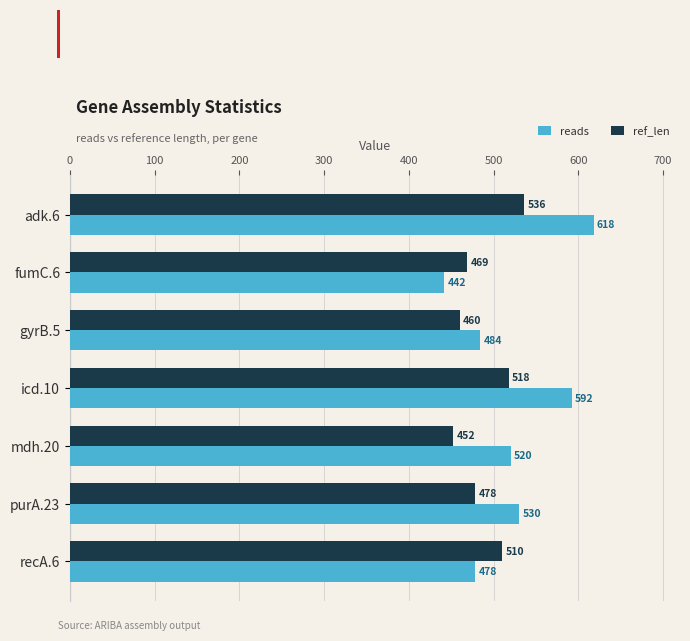

At which label is reads closest to 530?

purA.23